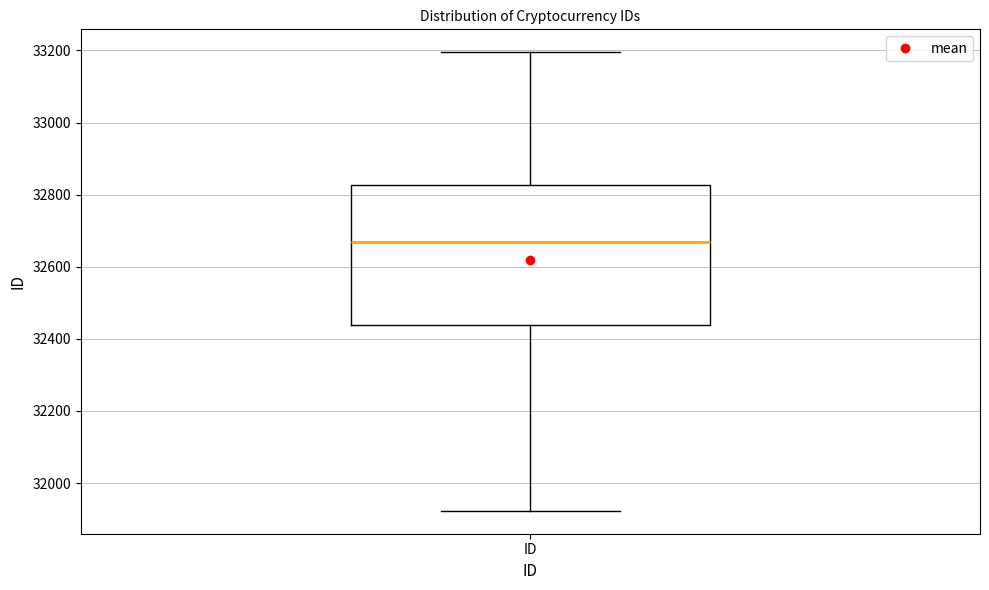

Where does the lower whisker of the box for ID end on the y-axis? The values are not printed on the chart, so give them approximately, as read against the axis.

31920